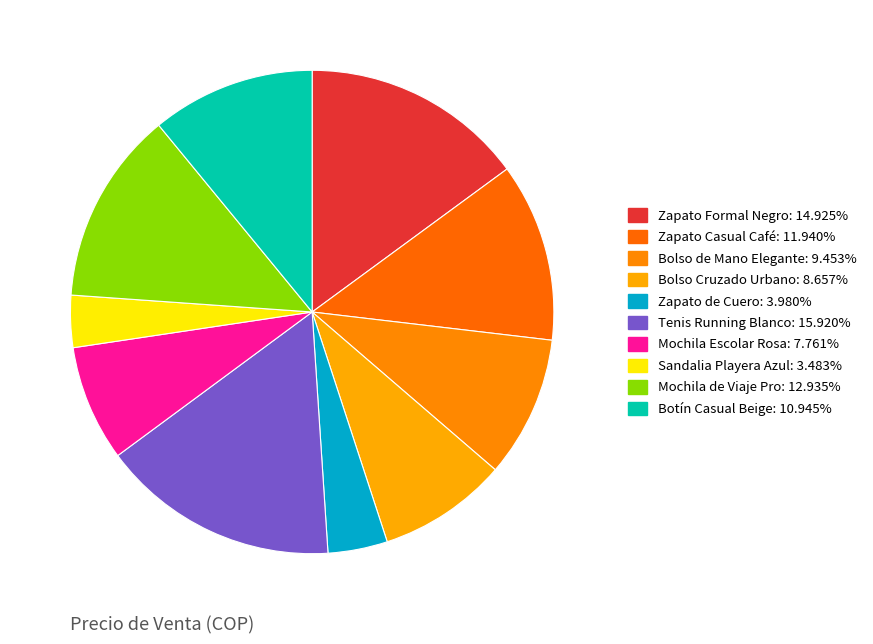

To the nearest percent, what is the average slice percentage?

10%